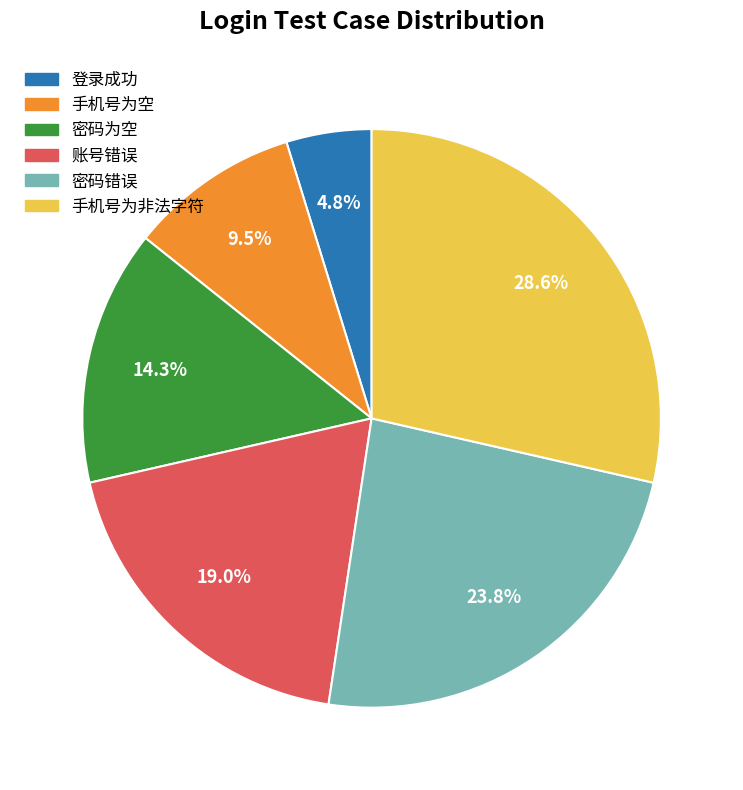

To the nearest percent, what is the difference between the largest and smallest slice percentages?

24%